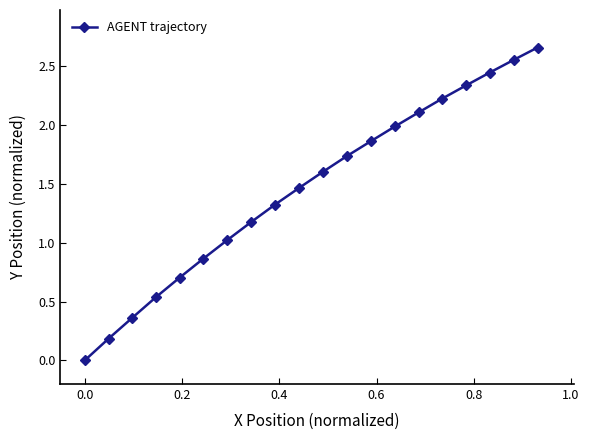

What is the value of the 14th point from the left?

2.0